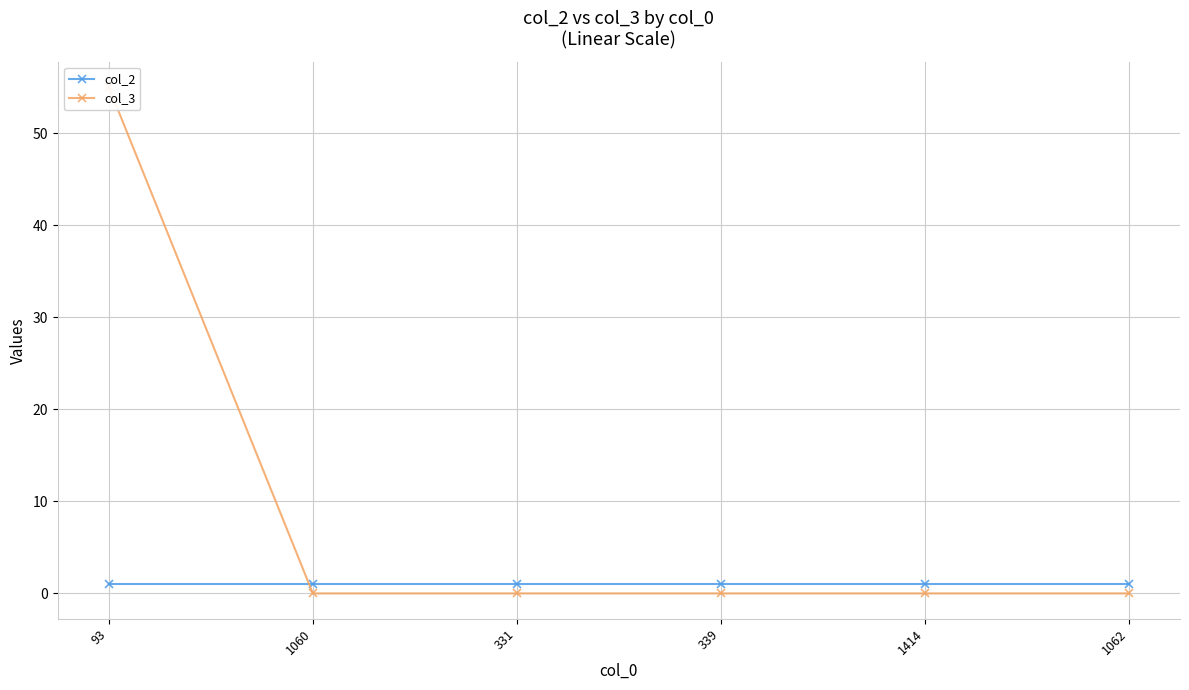

Is it true that col_2 equals 1 at 1062?

False